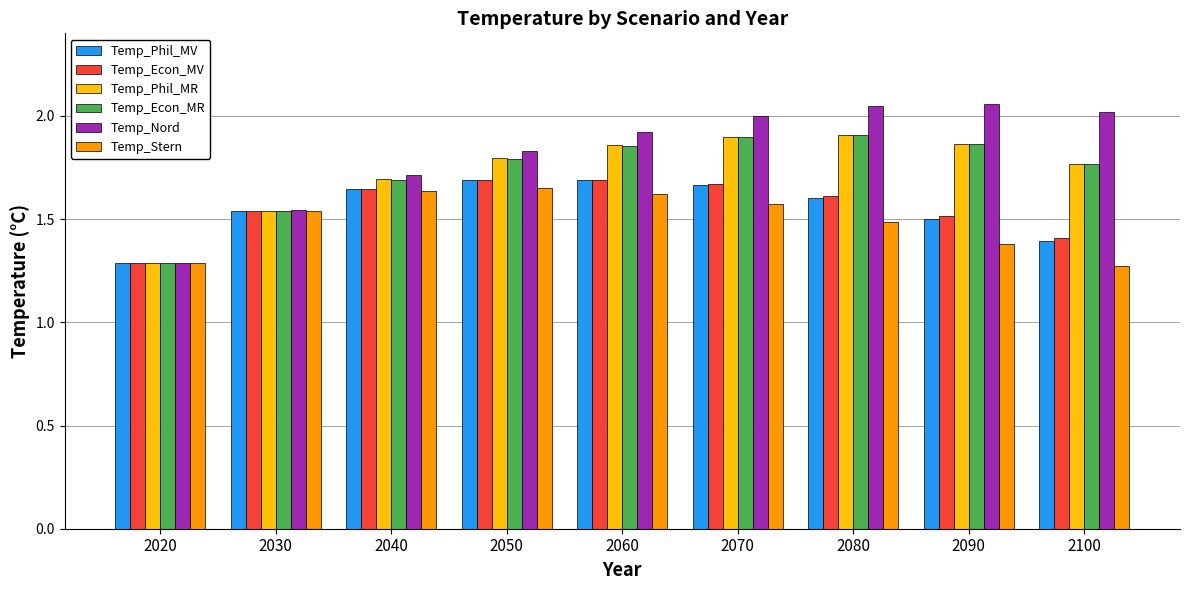

Which series changed the most between 2060 and 2100?

Temp_Stern